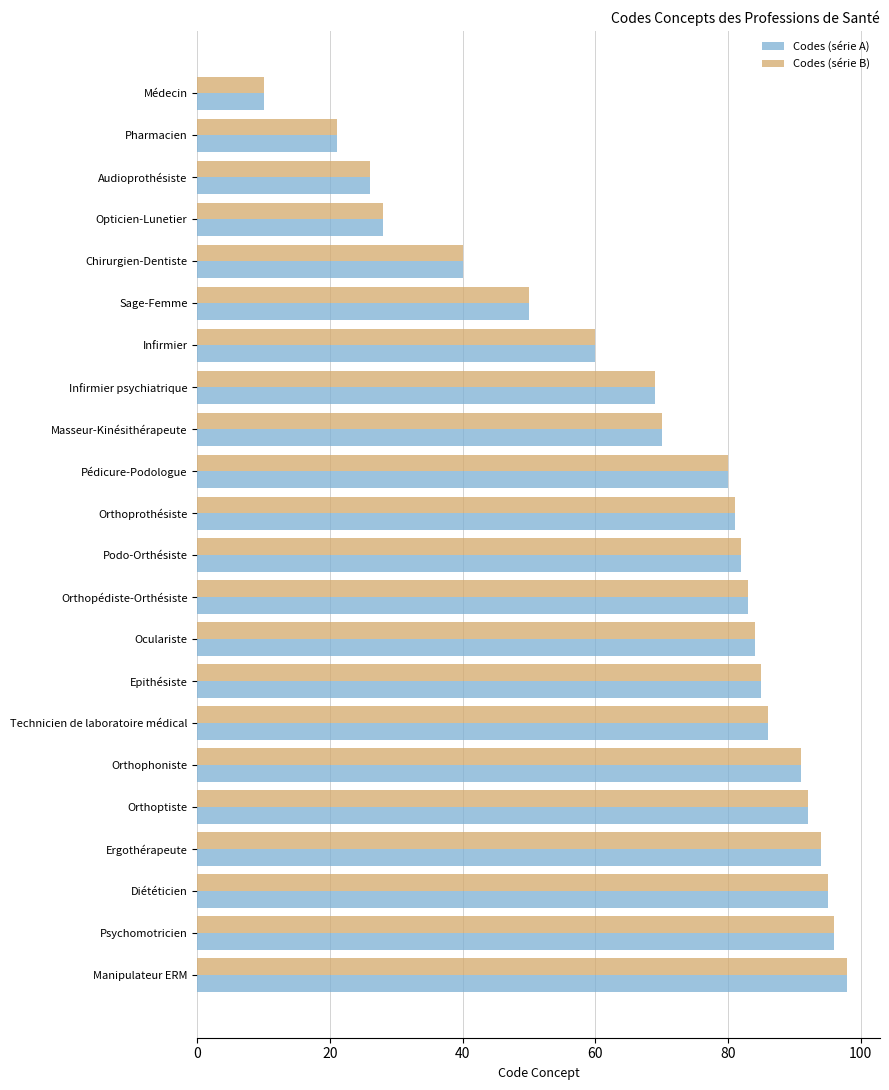

What is the sum of the Codes (série B) values at Epithésiste and Audioprothésiste?

111